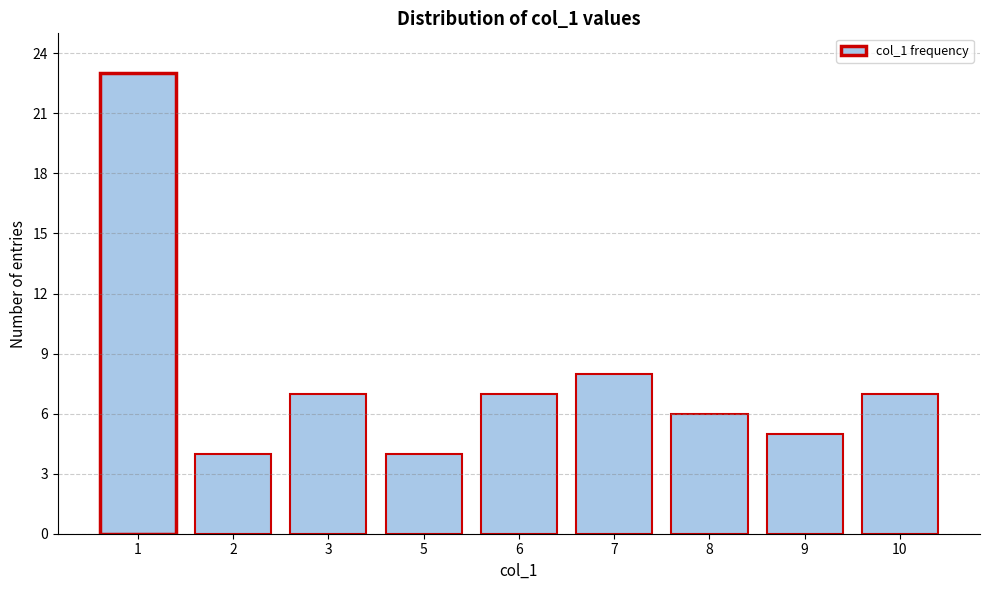

Reading right to left, extract all data points from this chart.

7	5	6	8	7	4	7	4	23